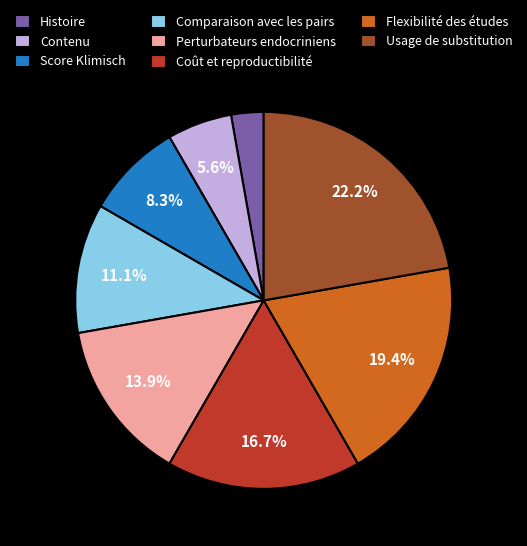

Is it true that Contenu is 13% of the pie?

False